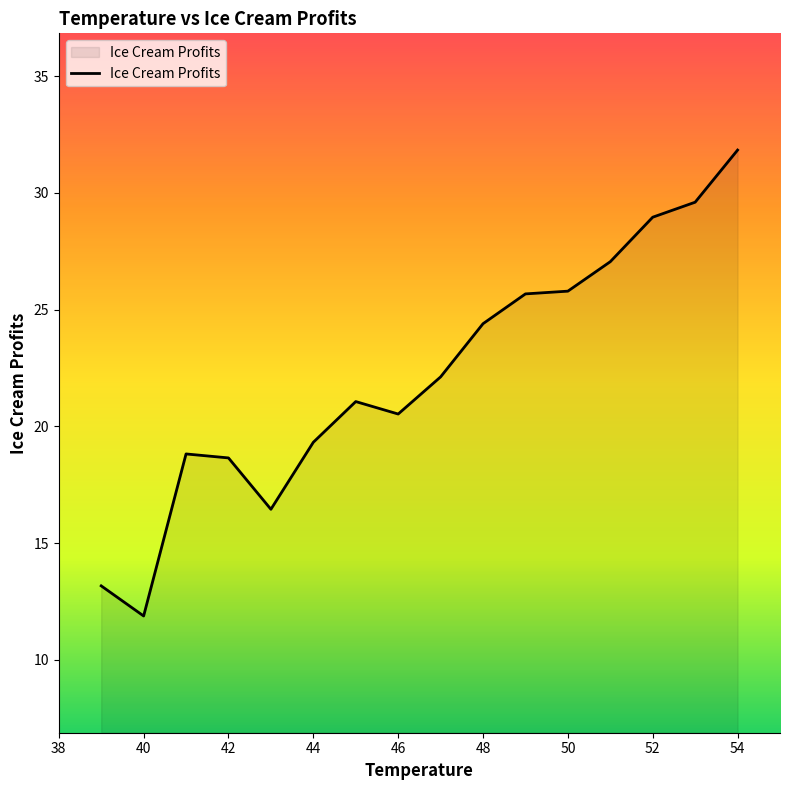

What is the difference between the maximum and minimum values?

20.0